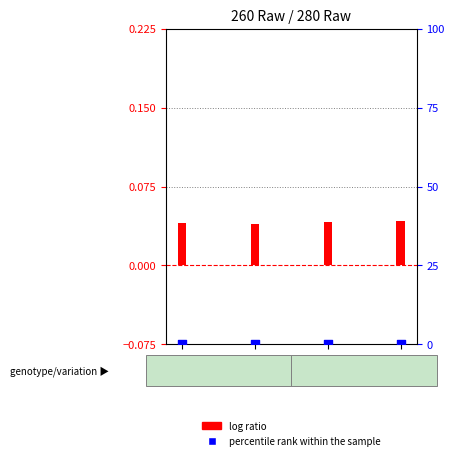

At how many categories does at least one series exceed 0?

4